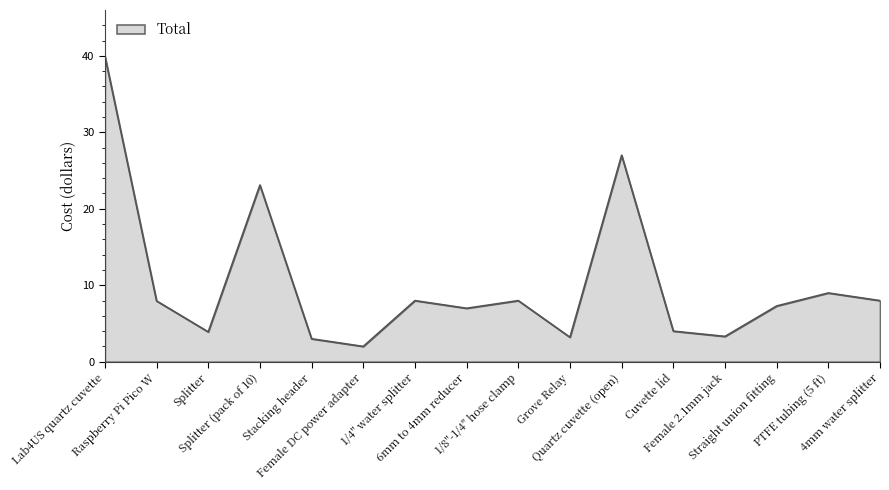

What is the smallest value displayed?

2.0